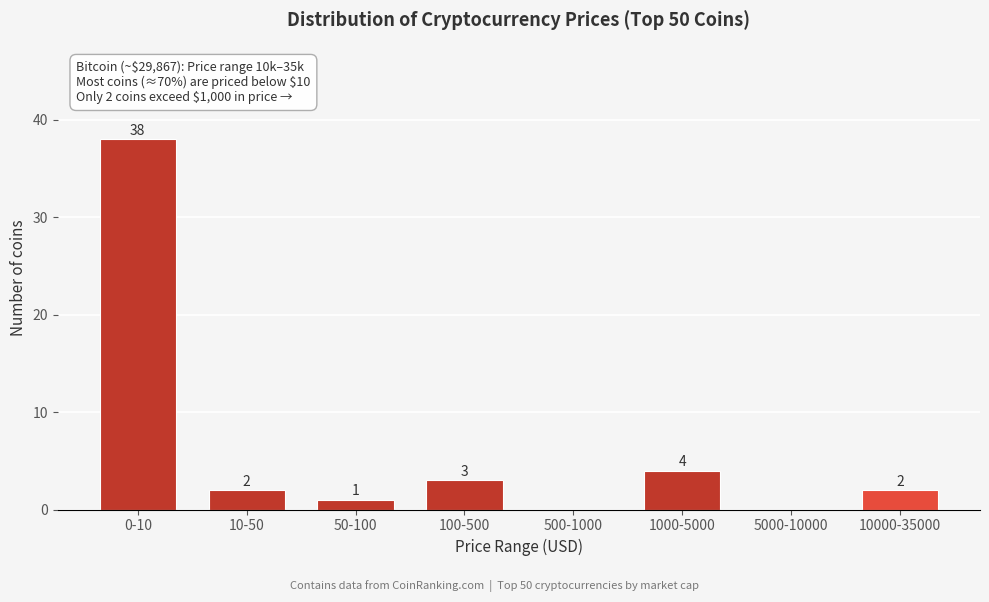

Reading left to right, extract all data points from this chart.

0-10=38	10-50=2	50-100=1	100-500=3	500-1000=0	1000-5000=4	5000-10000=0	10000-35000=2